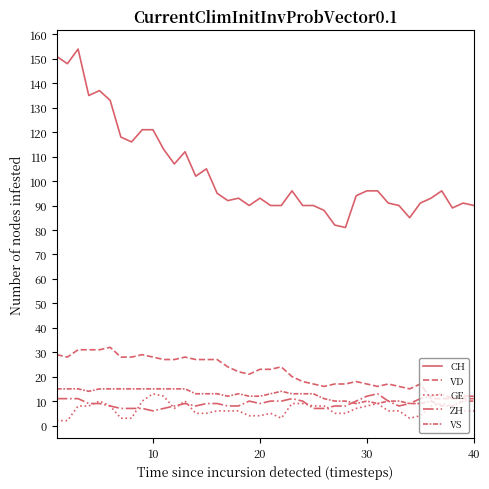

True or false: ZH and CH cross at least once.

False